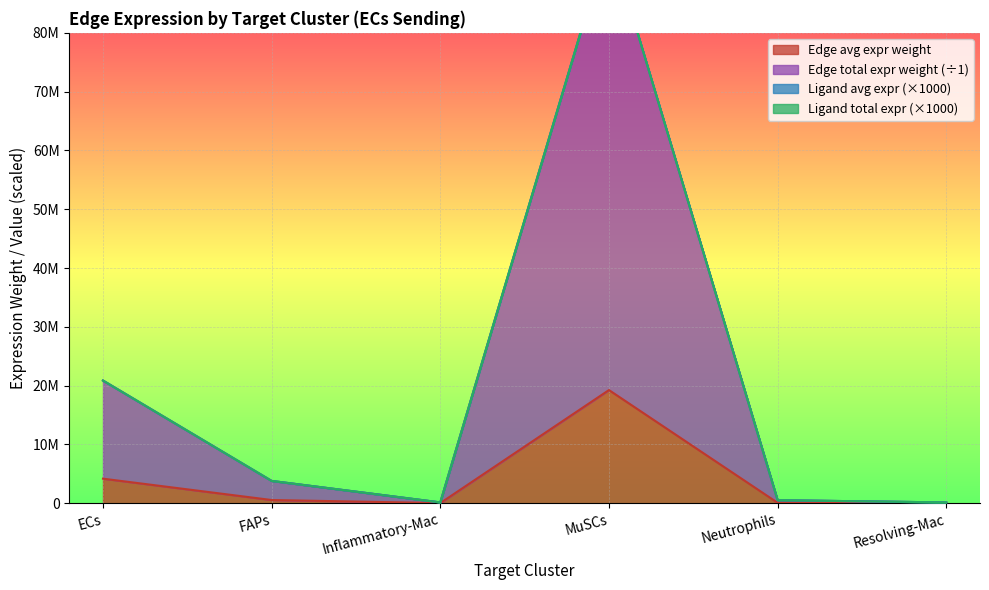

What is the lowest value of the Edge total expression weight series?

130363.0